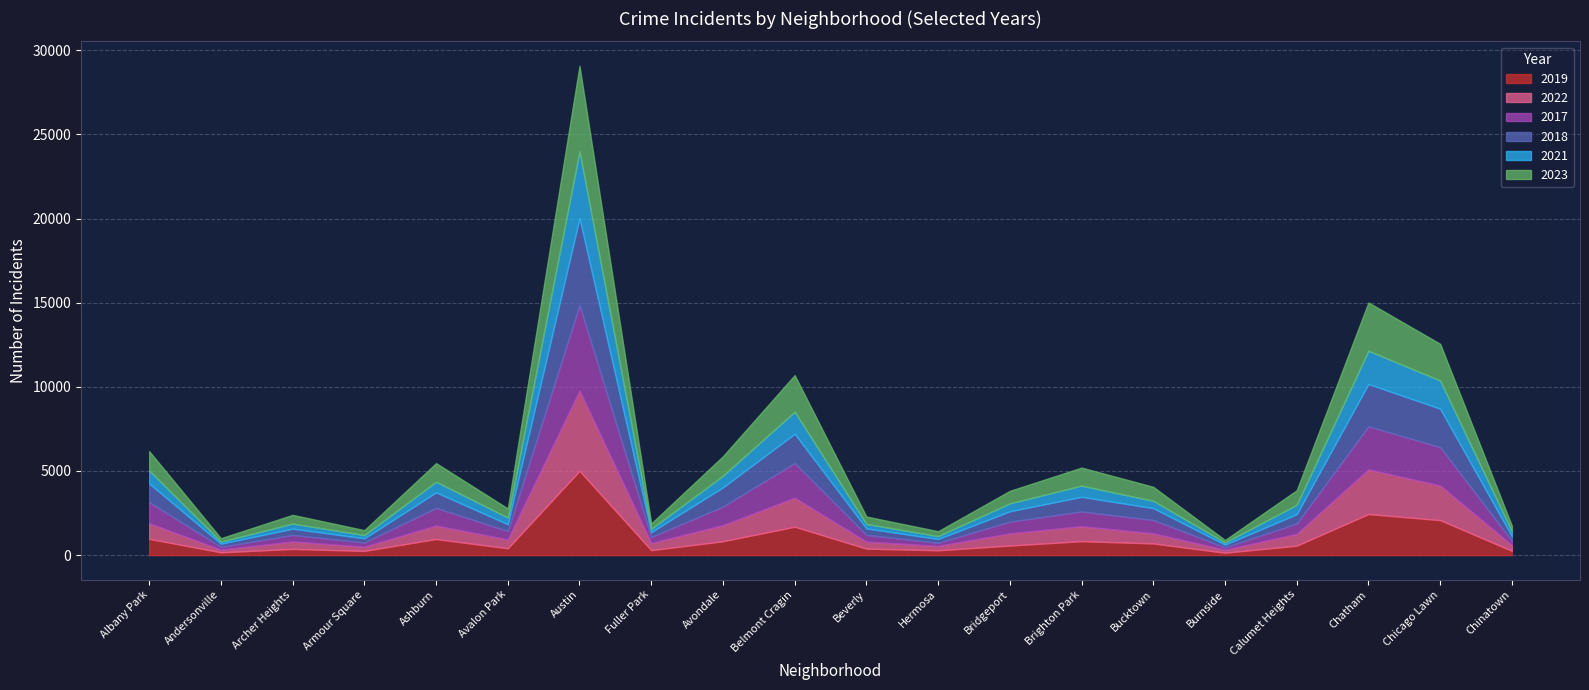

Where is the first local minimum for 2021?

Andersonville